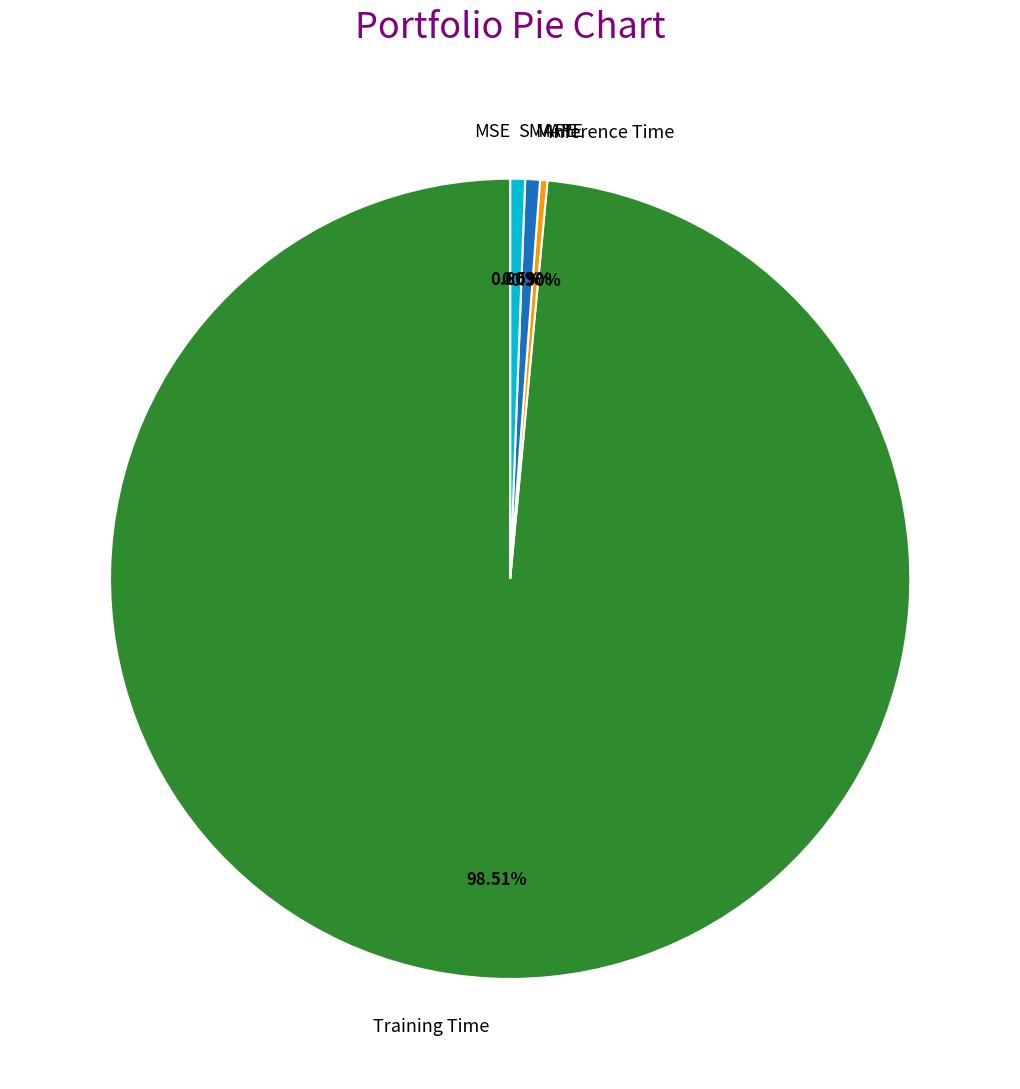

Is it true that MAPE is 11% of the pie?

False